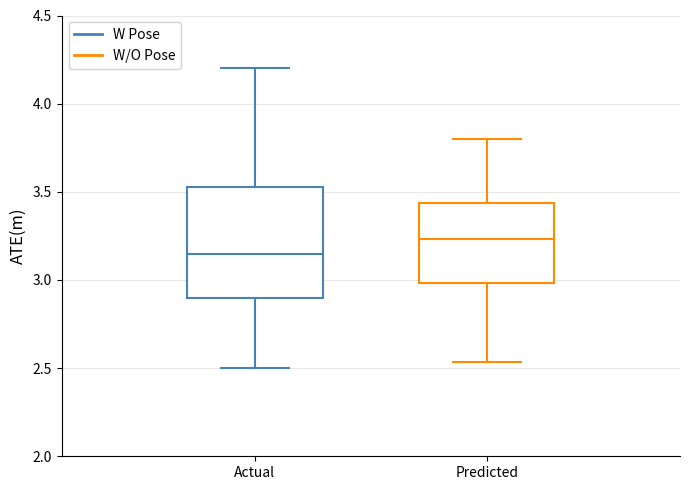

Where is the lower edge of the box for Predicted on the y-axis? The values are not printed on the chart, so give them approximately, as read against the axis.

3.00